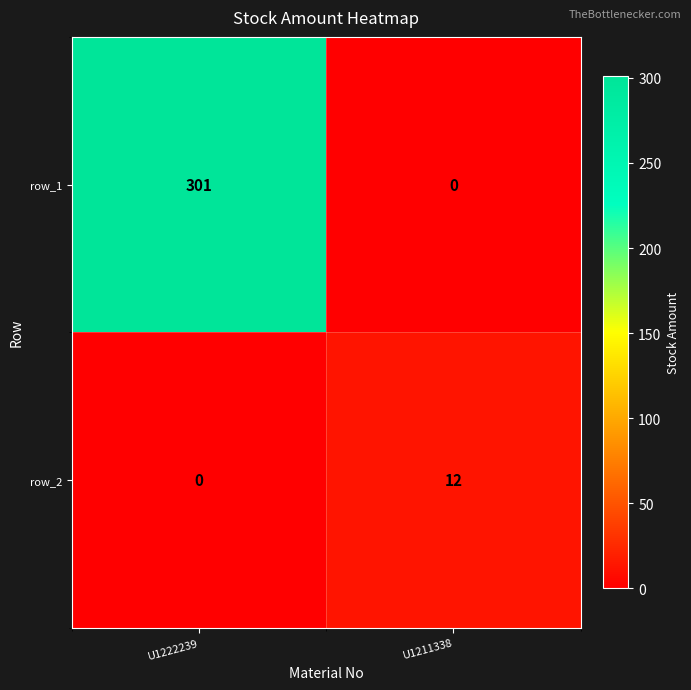

How many values in row_1 are above zero?

1